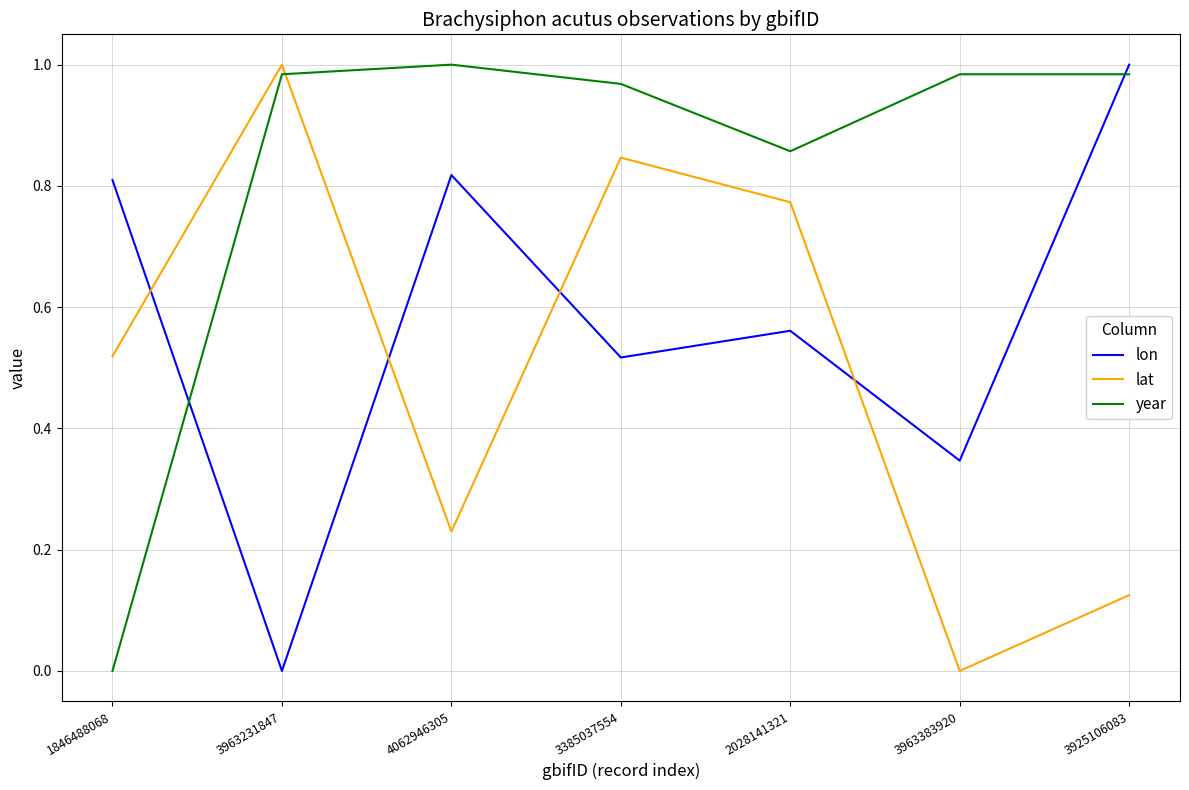

The value of lon at 1846488068 is 1.2. True or false?

False